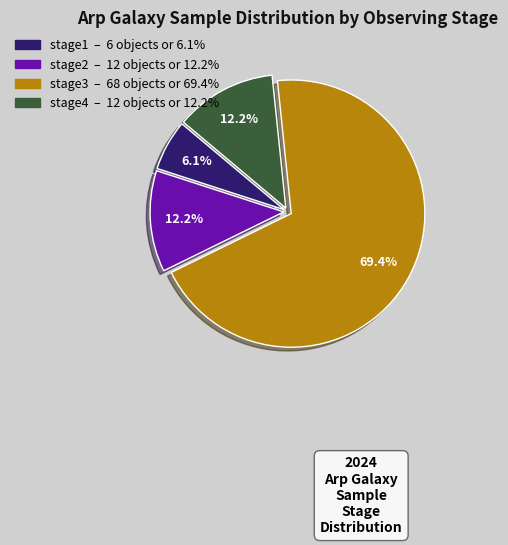

What portion of the pie excludes stage2?

87.8%